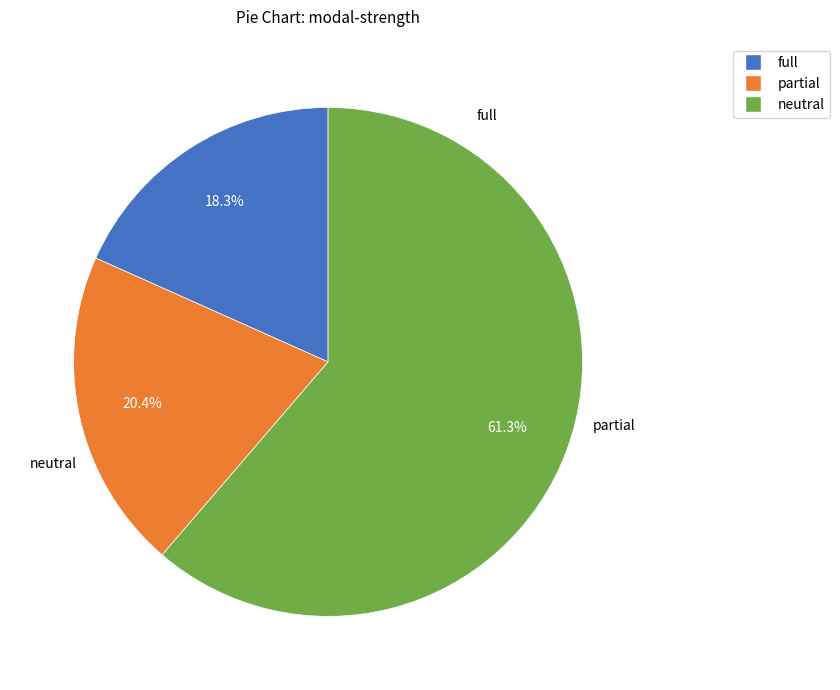

Does neutral account for over 50% of the chart?

Yes